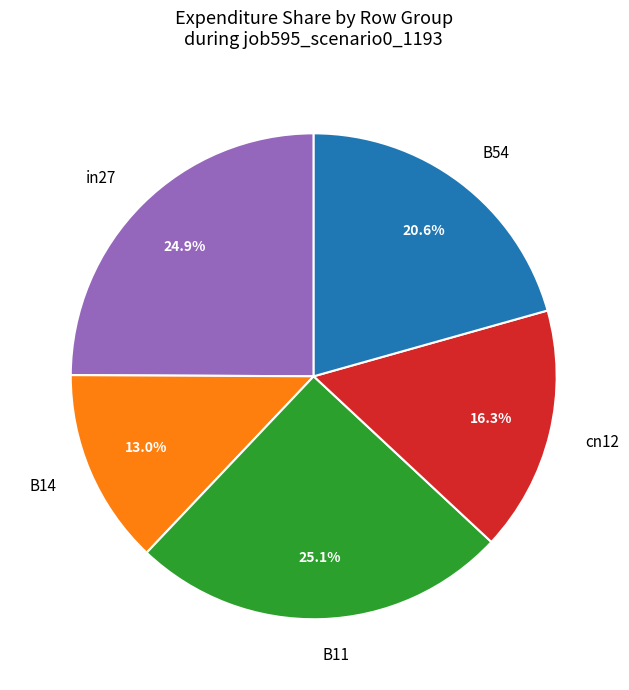

True or false: B14 accounts for 22% of the total.

False